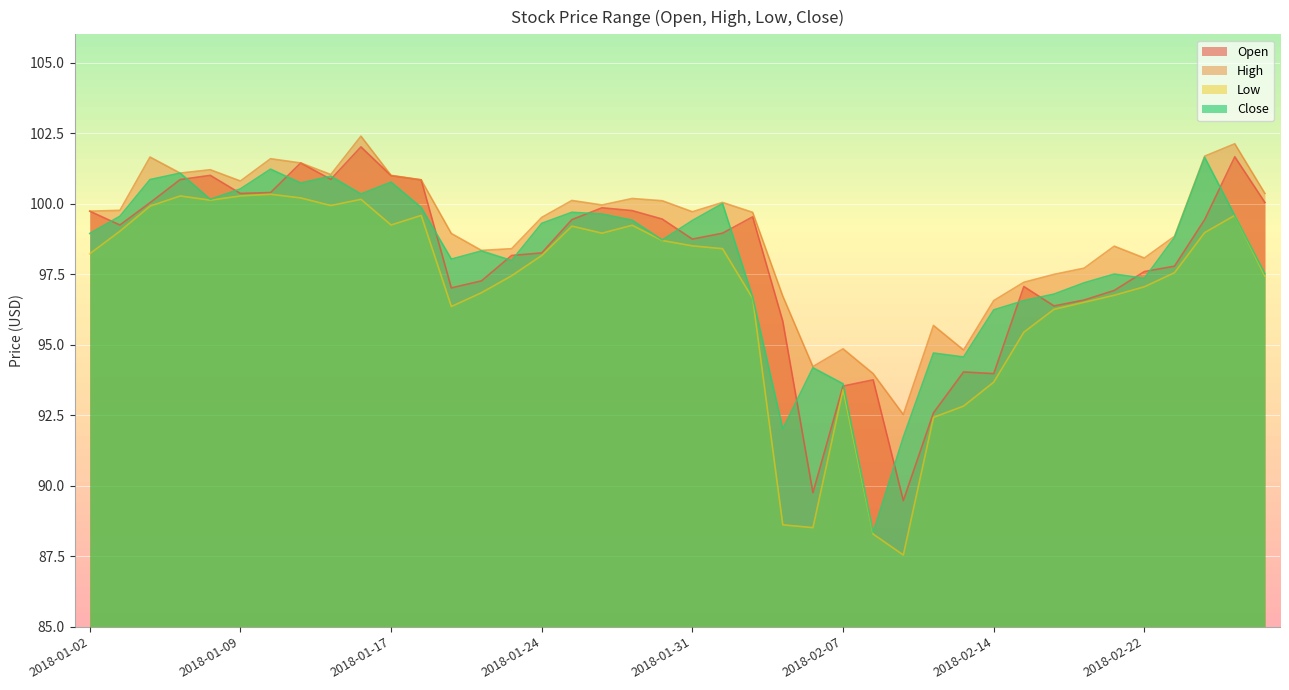

True or false: High and Low intersect in this chart.

False